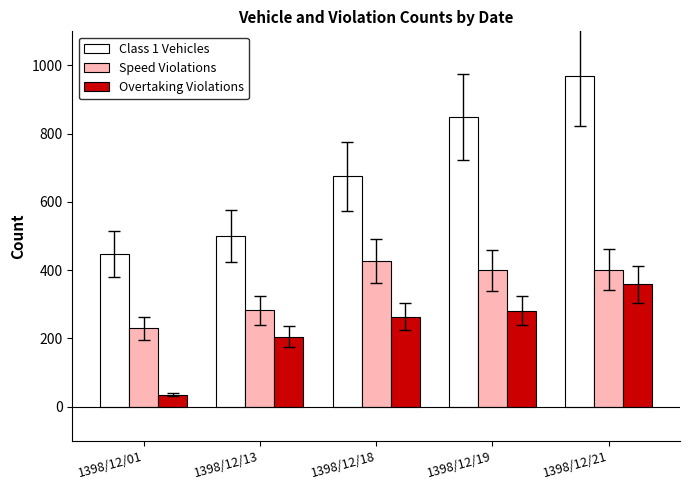

True or false: Speed Violations has a value of 229 at 1398/12/01.

True